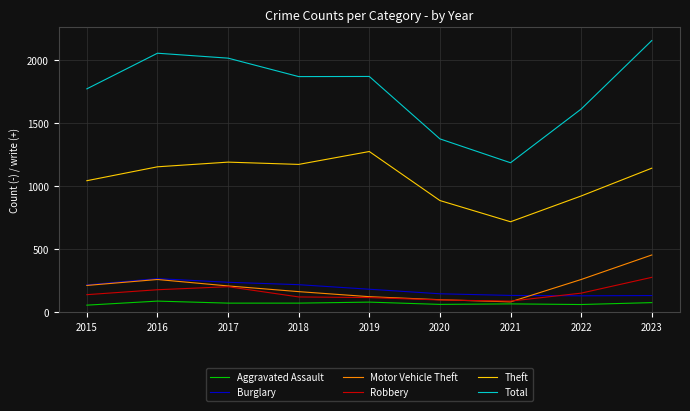

True or false: Burglary and Theft intersect in this chart.

False